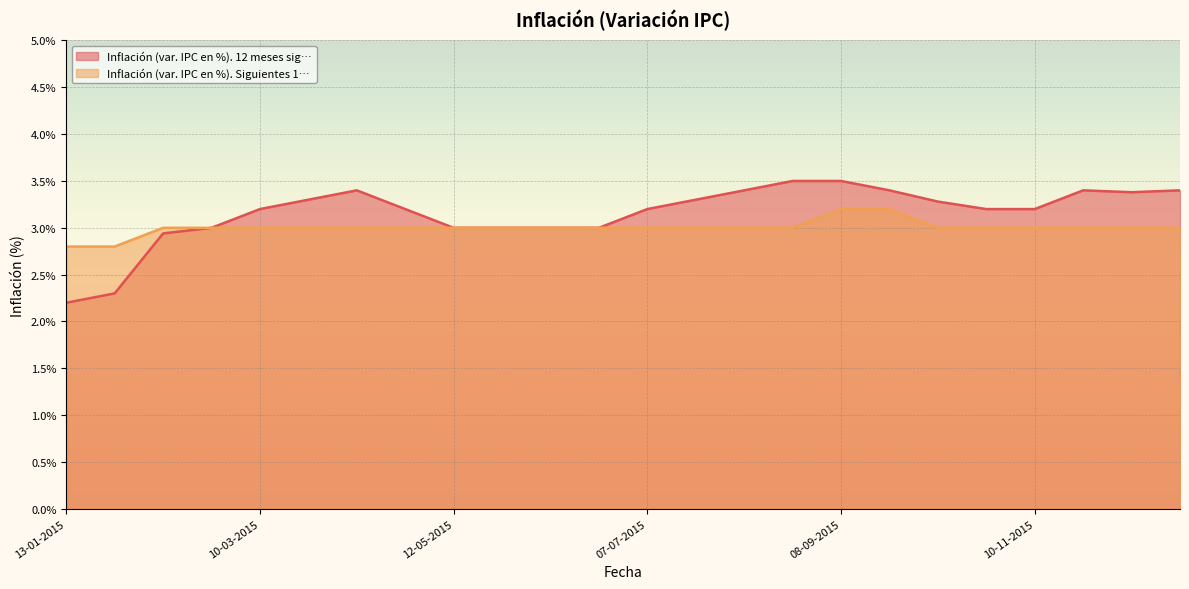

The value of Inflación (var. IPC en %). 12 meses sig… at 07-07-2015 is 5.7. True or false?

False